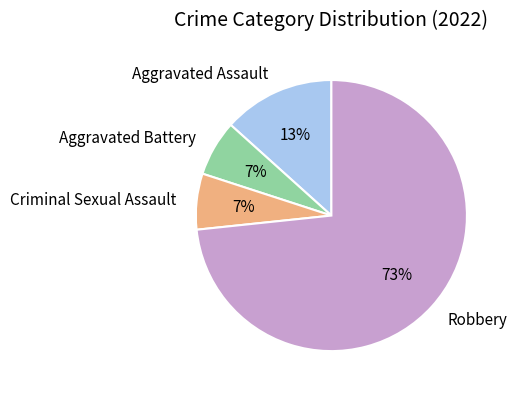

The Aggravated Battery slice represents 1% of the pie. True or false?

False